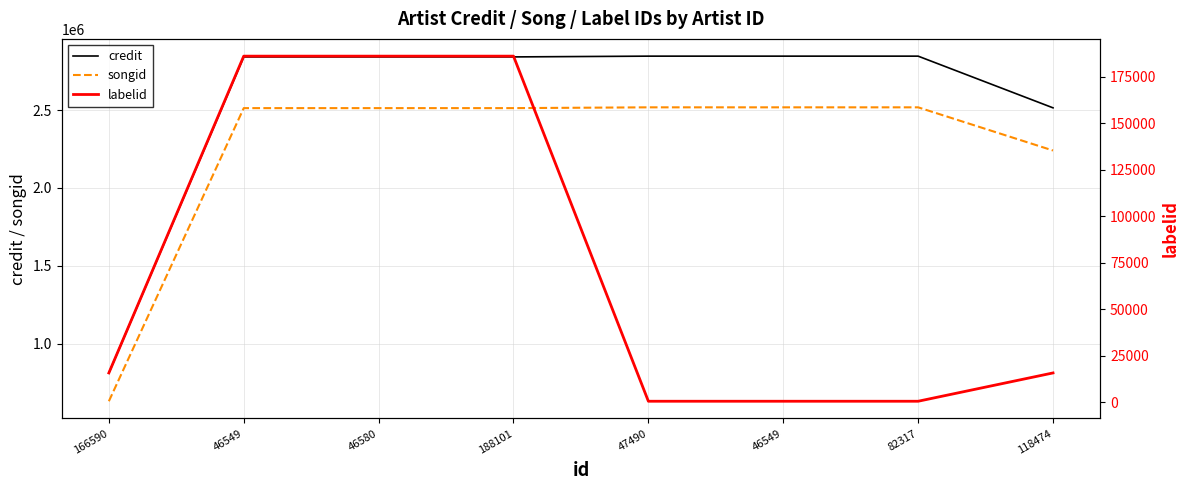

What is the label of the 7th point from the right?

46549